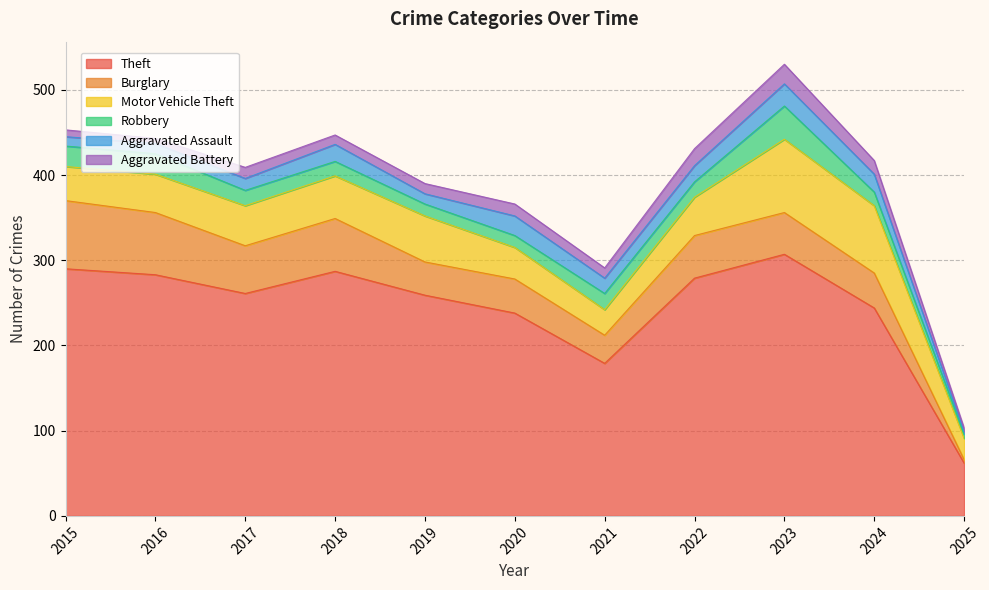

What is the sum of all Robbery values?

208